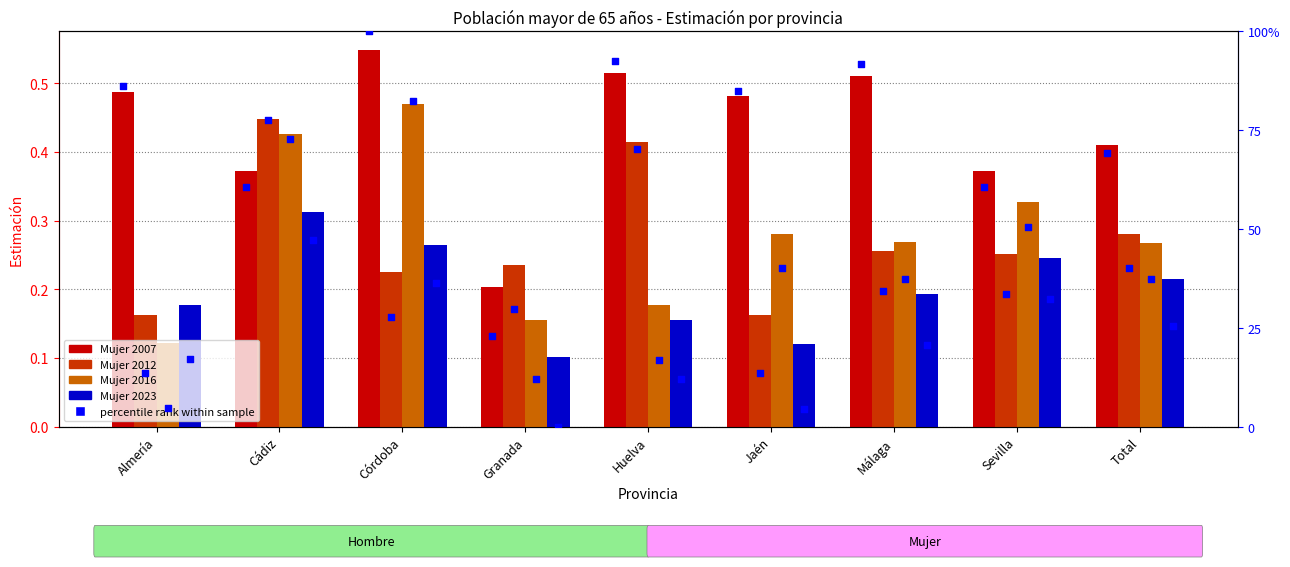

At how many categories does at least one series exceed 0?

9